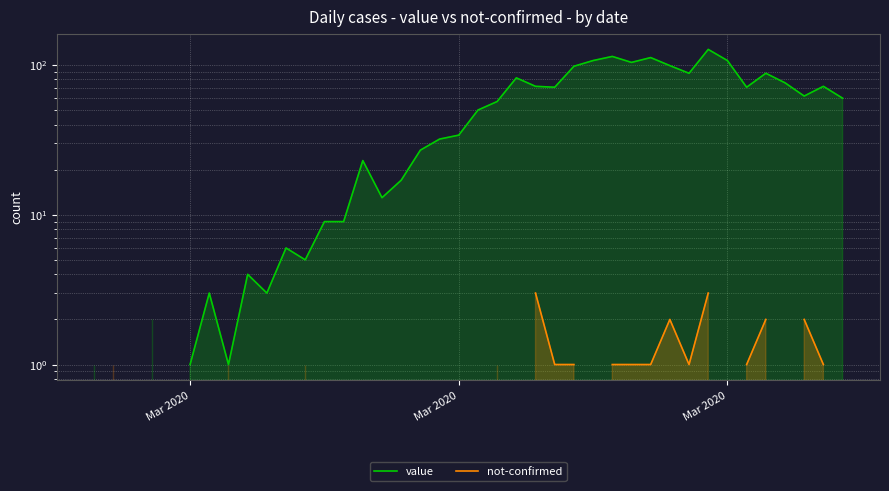

Is the value of not-confirmed at 4 greater than the value of value at 13?

No